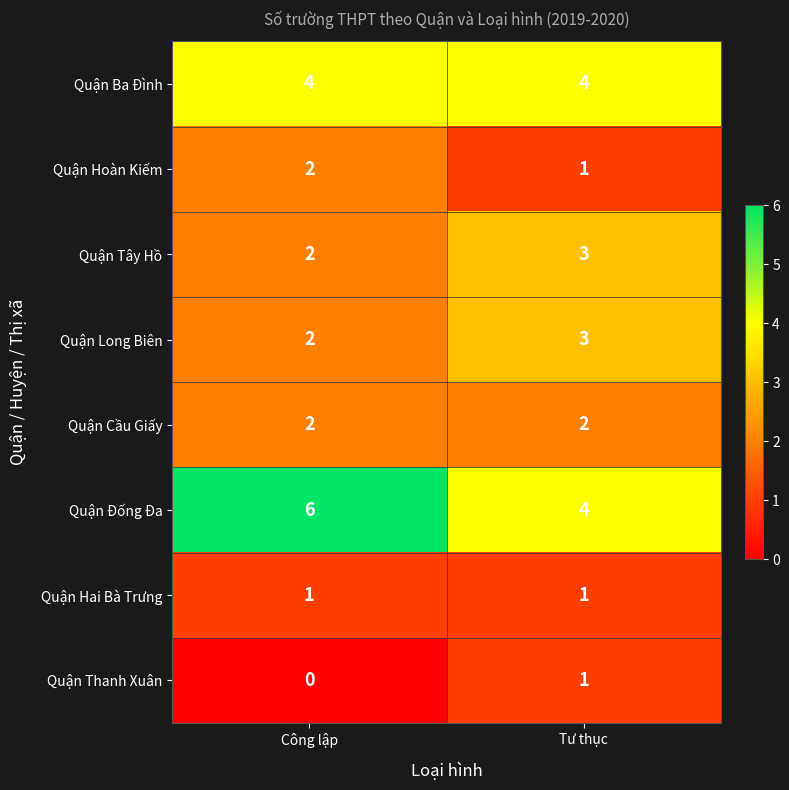

Is the value of Quận Ba Đình at Công lập greater than the value of Quận Hai Bà Trưng at Công lập?

Yes